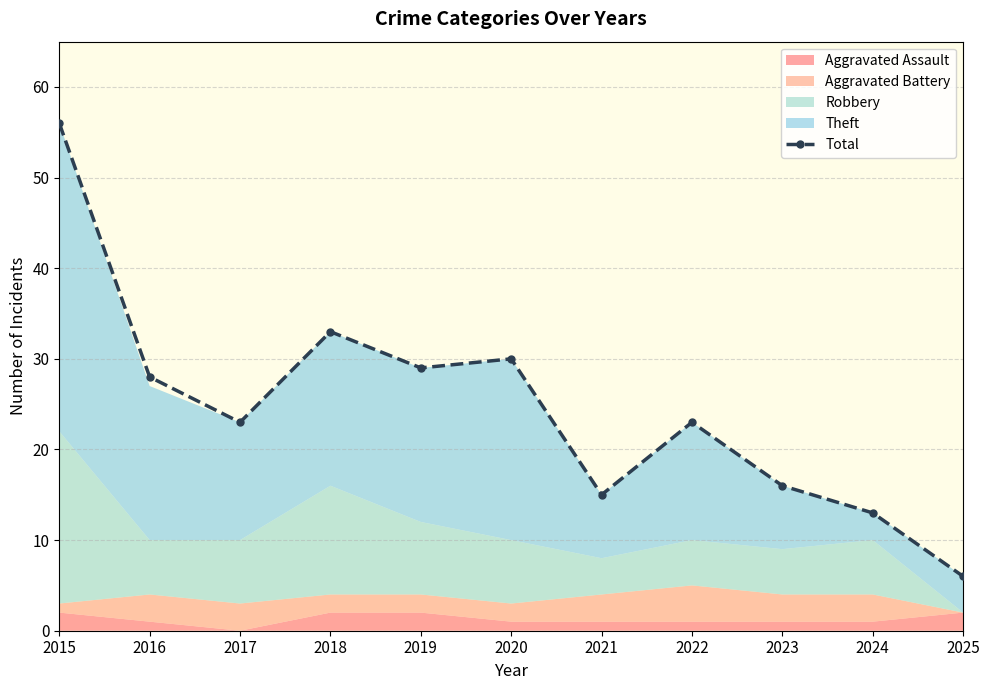

Reading left to right, list all the values displayed in this chart.

2015=56	2016=28	2017=23	2018=33	2019=29	2020=30	2021=15	2022=23	2023=16	2024=13	2025=6